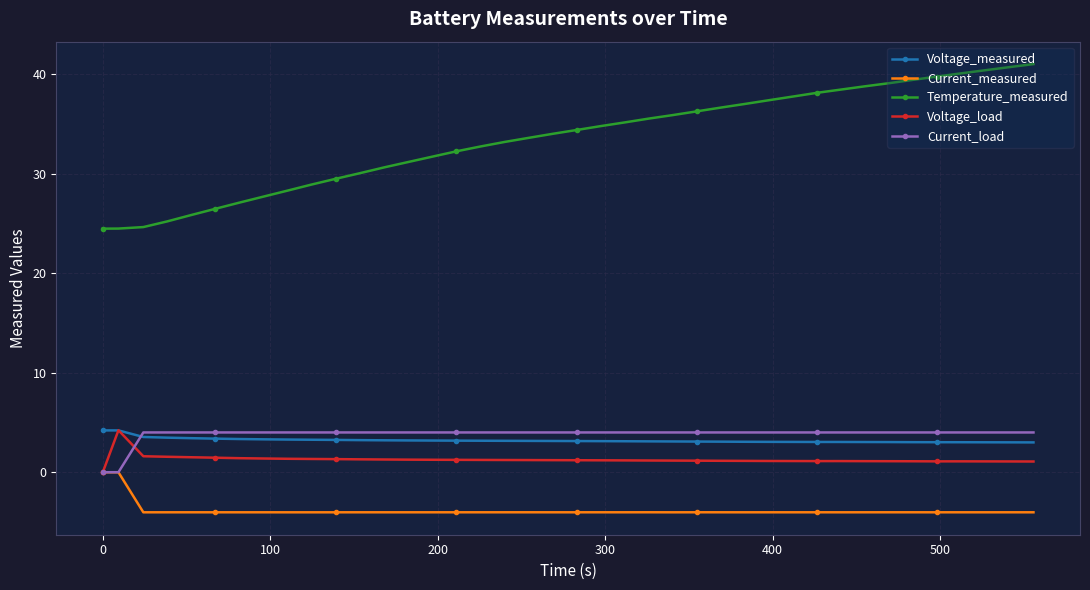

Which series has the largest range (max minus min)?

Temperature_measured